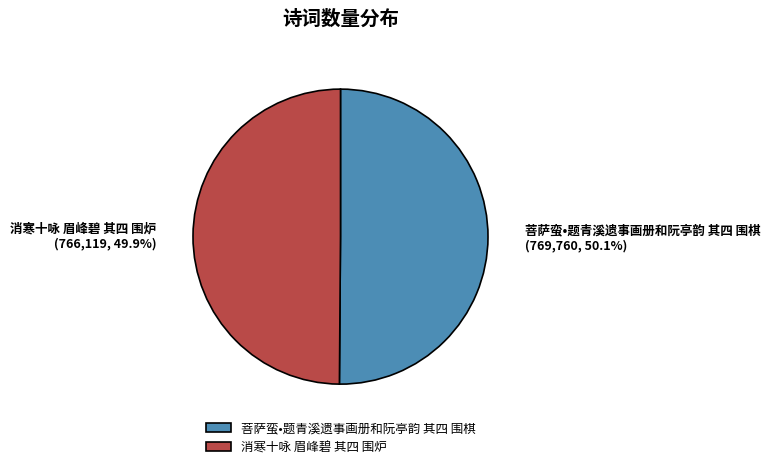

Is there any slice that represents more than half of the pie?

Yes